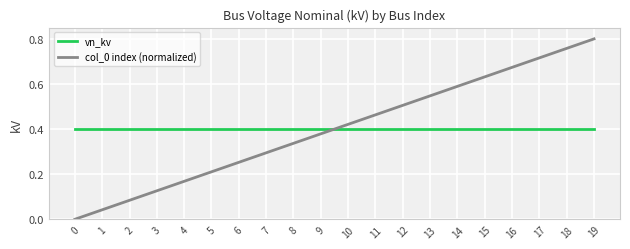

True or false: col_0 index (normalized) and vn_kv cross at least once.

True